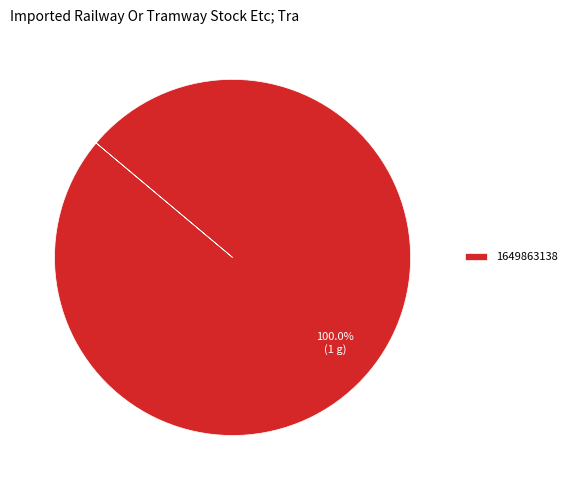

Which category accounts for the majority?

1649863138